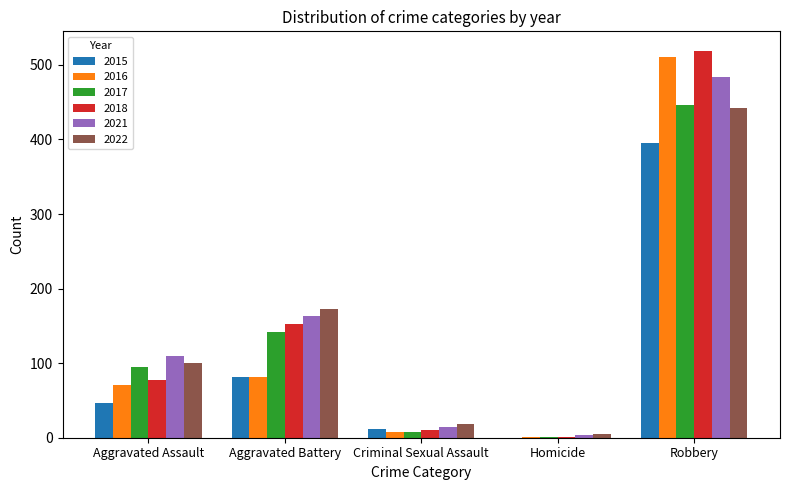

Which label corresponds to the largest value in the chart?

Robbery